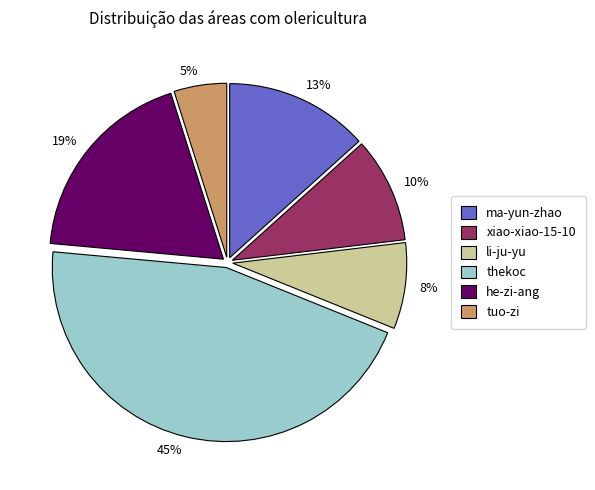

Is the sum of li-ju-yu and xiao-xiao-15-10 greater than half?

No